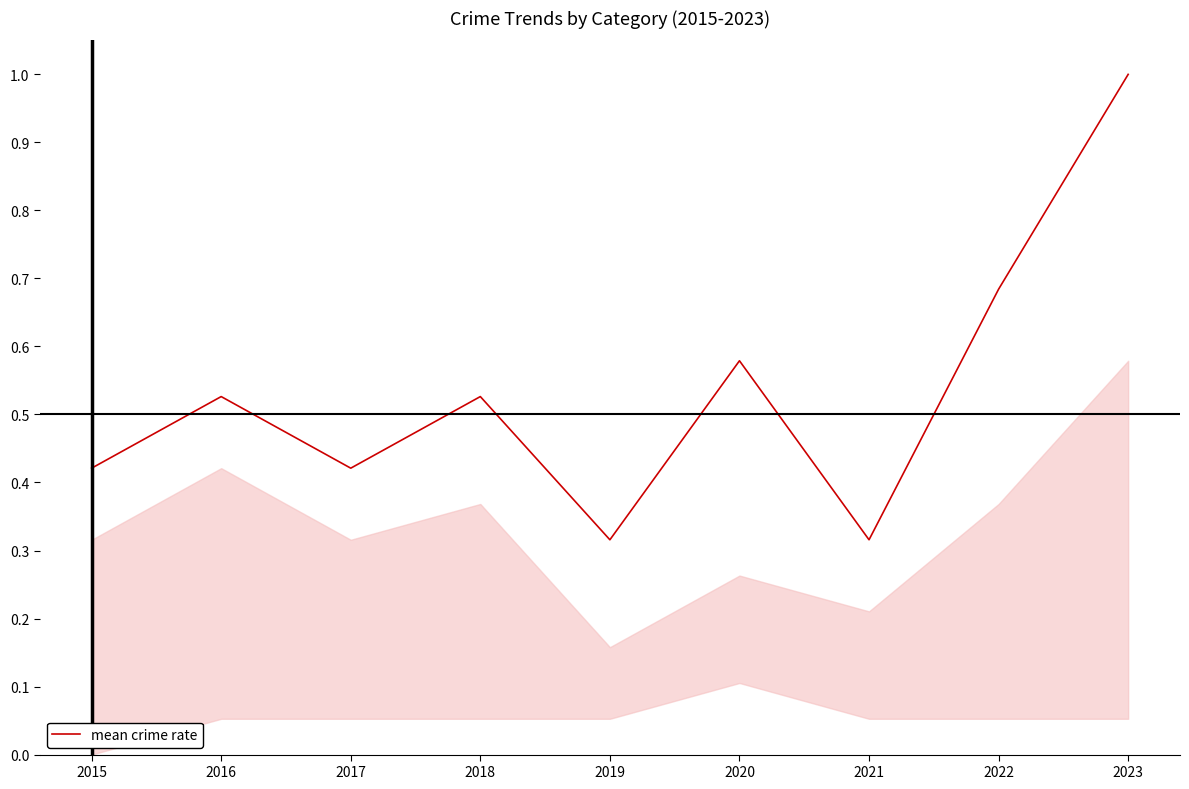

Which label corresponds to the largest value in the chart?

2023